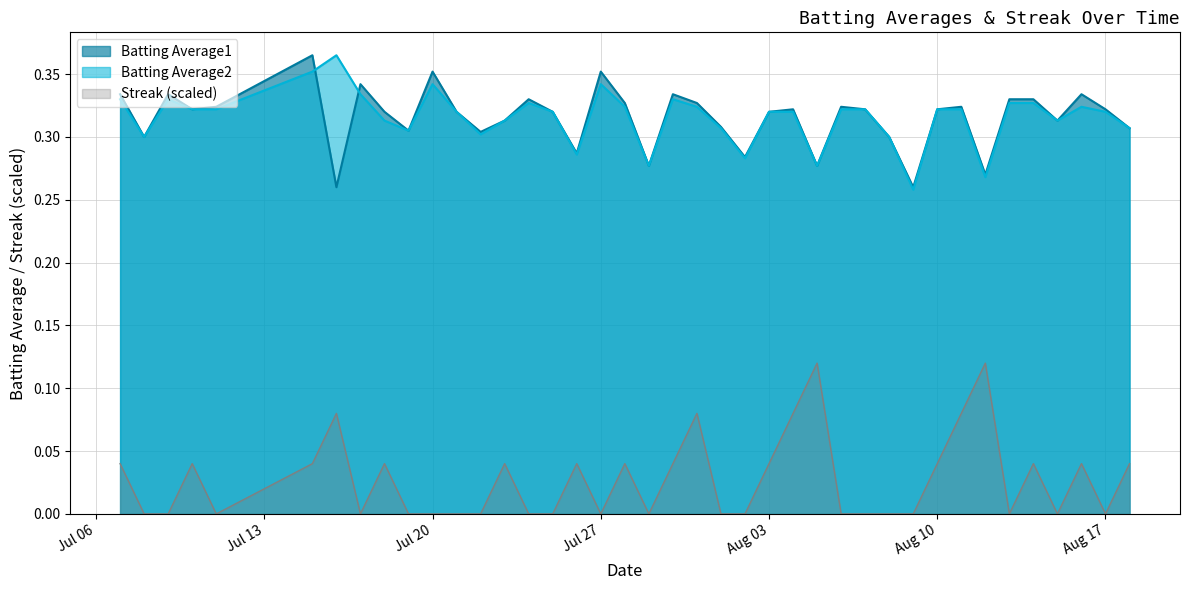

True or false: Streak and Batting Average2 cross at least once.

False